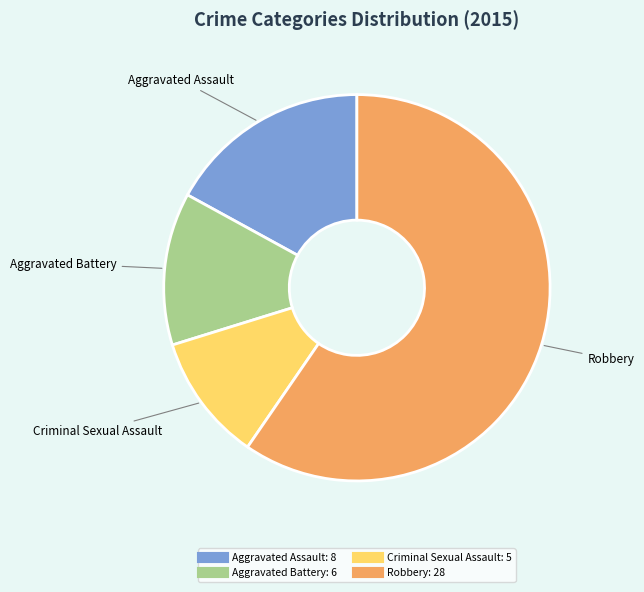

How many segments does this pie chart have?

4